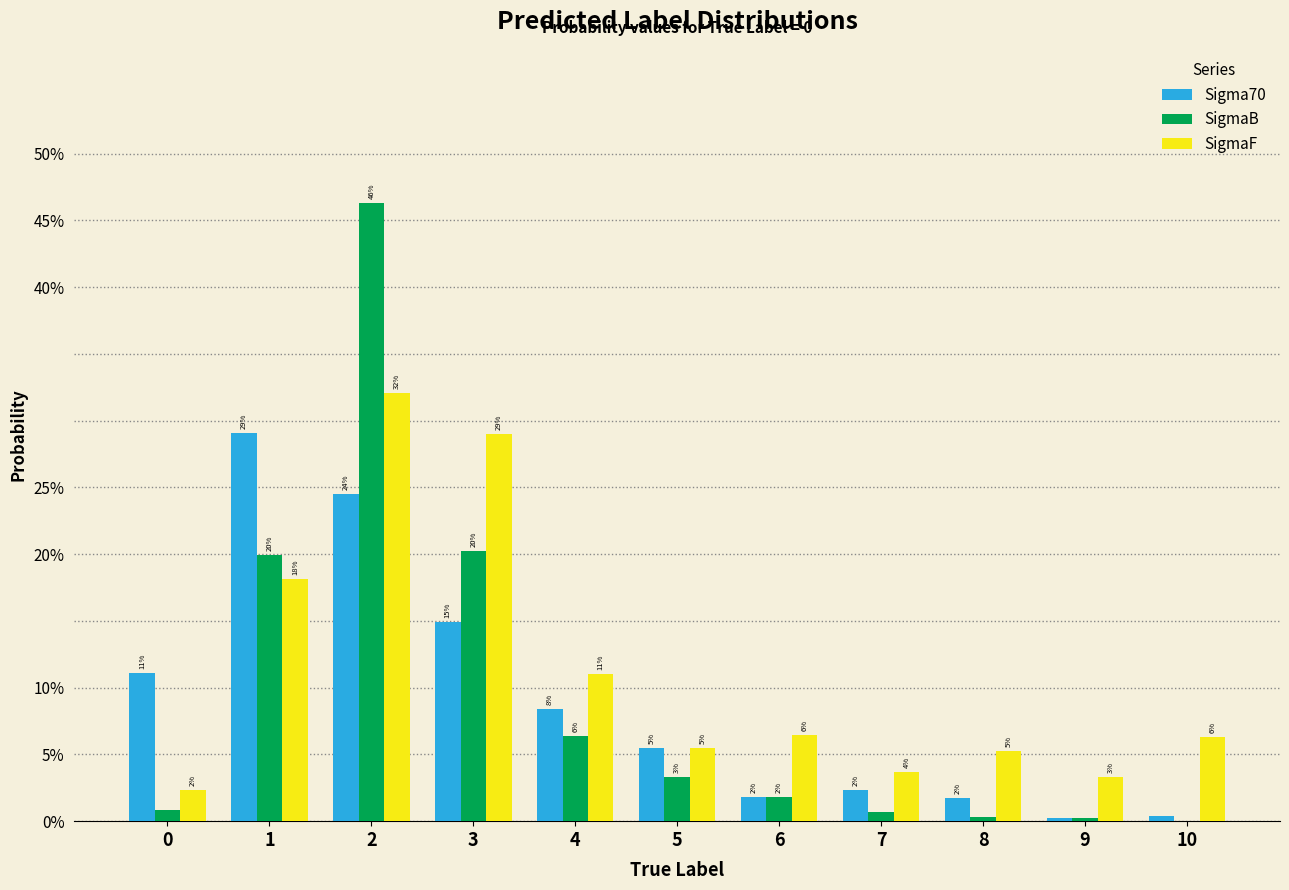

Are the bars grouped side by side (vs. stacked)?

Yes